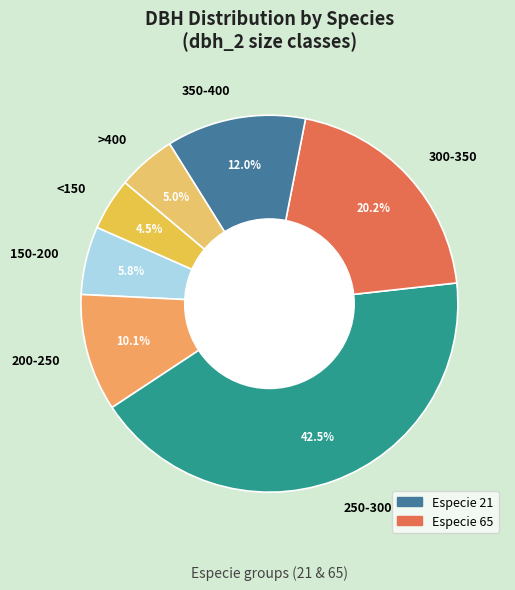

Rank the categories by value from lowest to highest.

<150, >400, 150-200, 200-250, 350-400, 300-350, 250-300